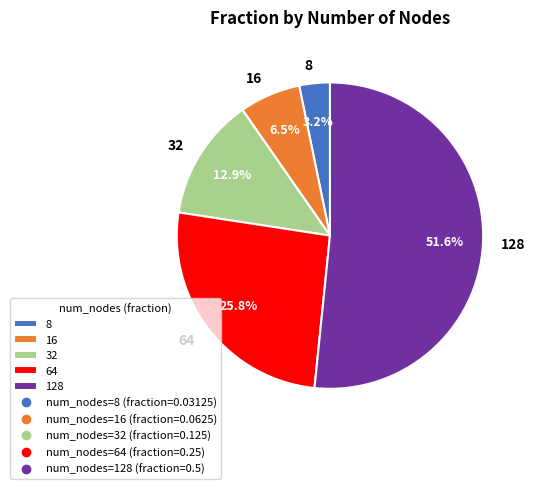

Which slice represents more than half of the pie?

128